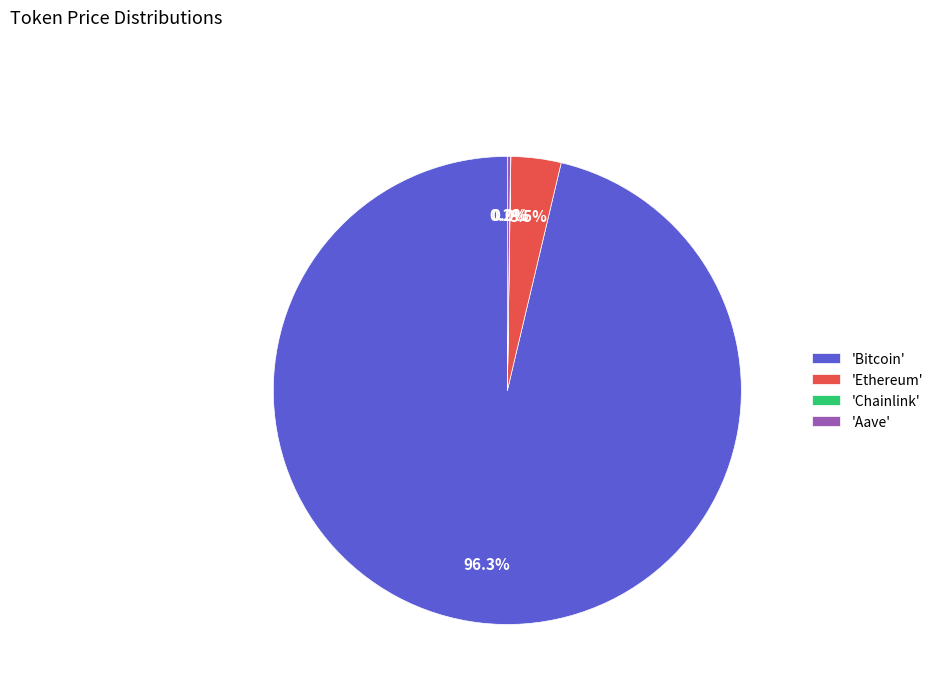

What percentage is NOT represented by 'Ethereum'?

96.5%